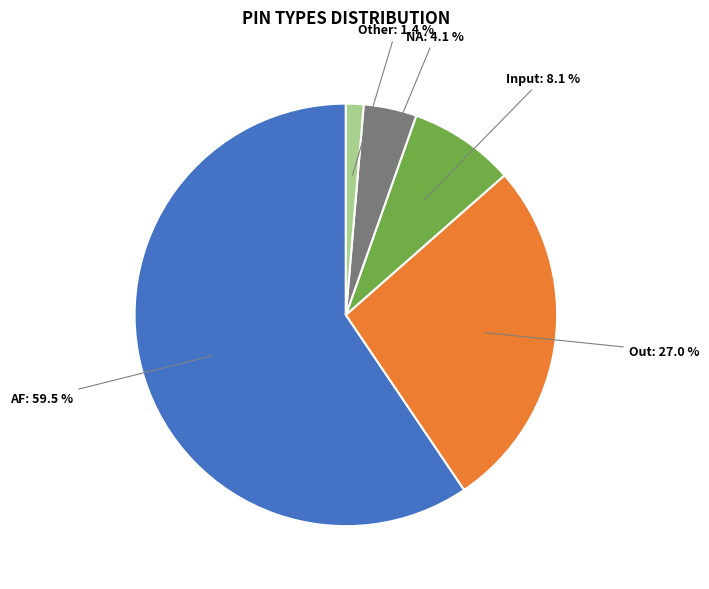

True or false: Other accounts for 11% of the total.

False